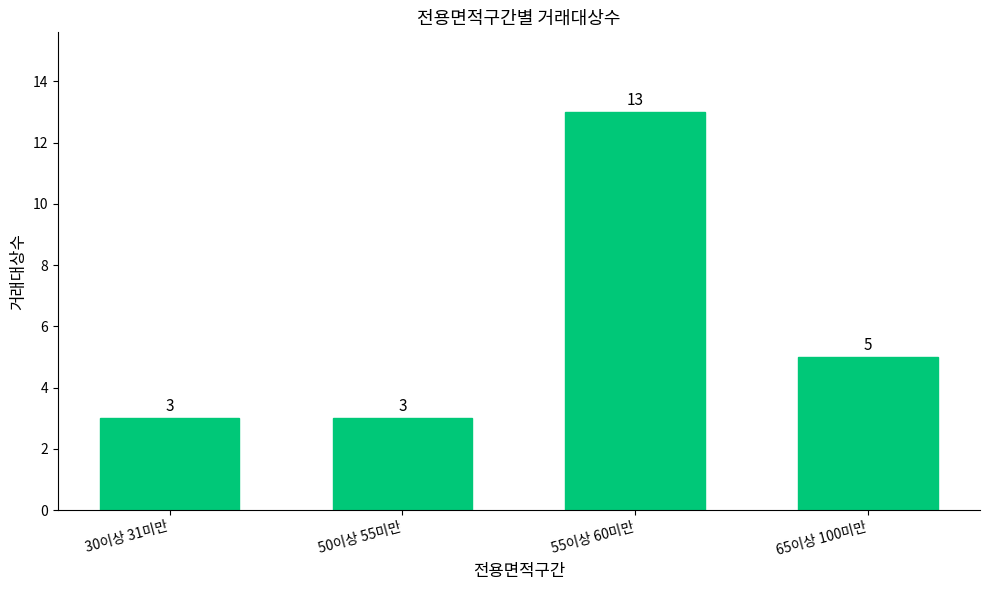

What is the approximate value at 30이상 31미만?

3